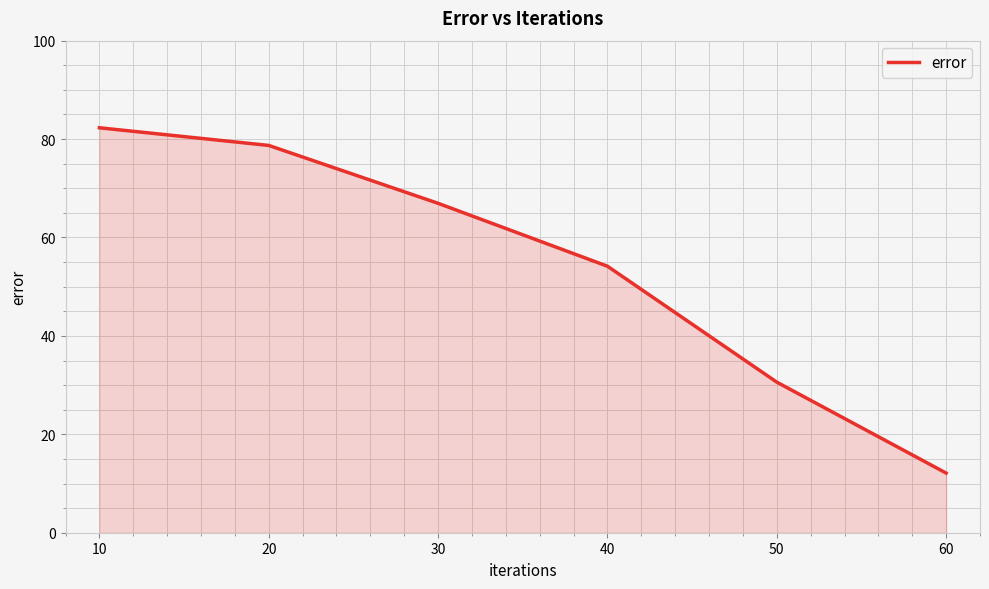

What is the sum of all values?

324.8